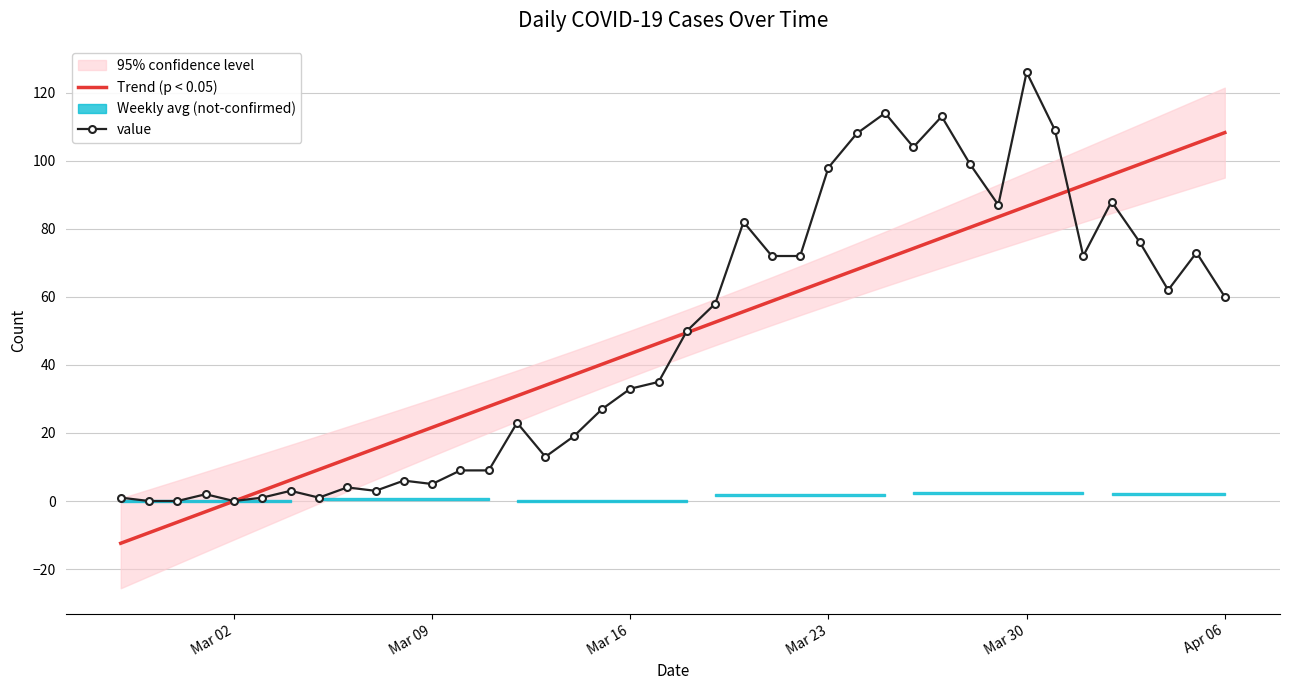

How many data points in value are less than 50?

20